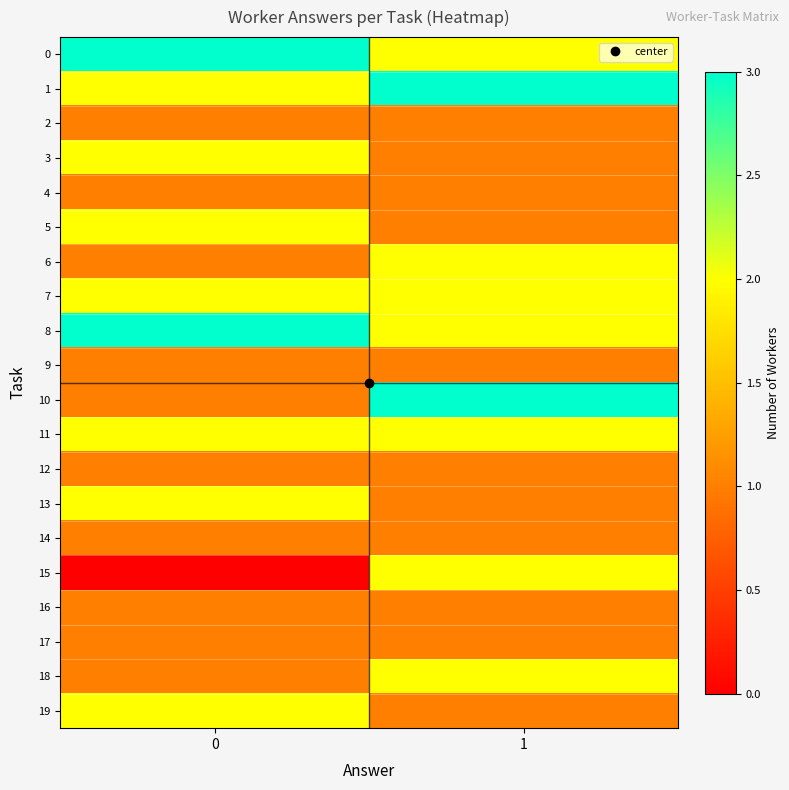

Reading left to right, list all the values displayed in this chart.

0: 0=3	1=2
1: 0=2	1=3
2: 0=1	1=1
3: 0=2	1=1
4: 0=1	1=1
5: 0=2	1=1
6: 0=1	1=2
7: 0=2	1=2
8: 0=3	1=2
9: 0=1	1=1
10: 0=1	1=3
11: 0=2	1=2
12: 0=1	1=1
13: 0=2	1=1
14: 0=1	1=1
15: 0=0	1=2
16: 0=1	1=1
17: 0=1	1=1
18: 0=1	1=2
19: 0=2	1=1